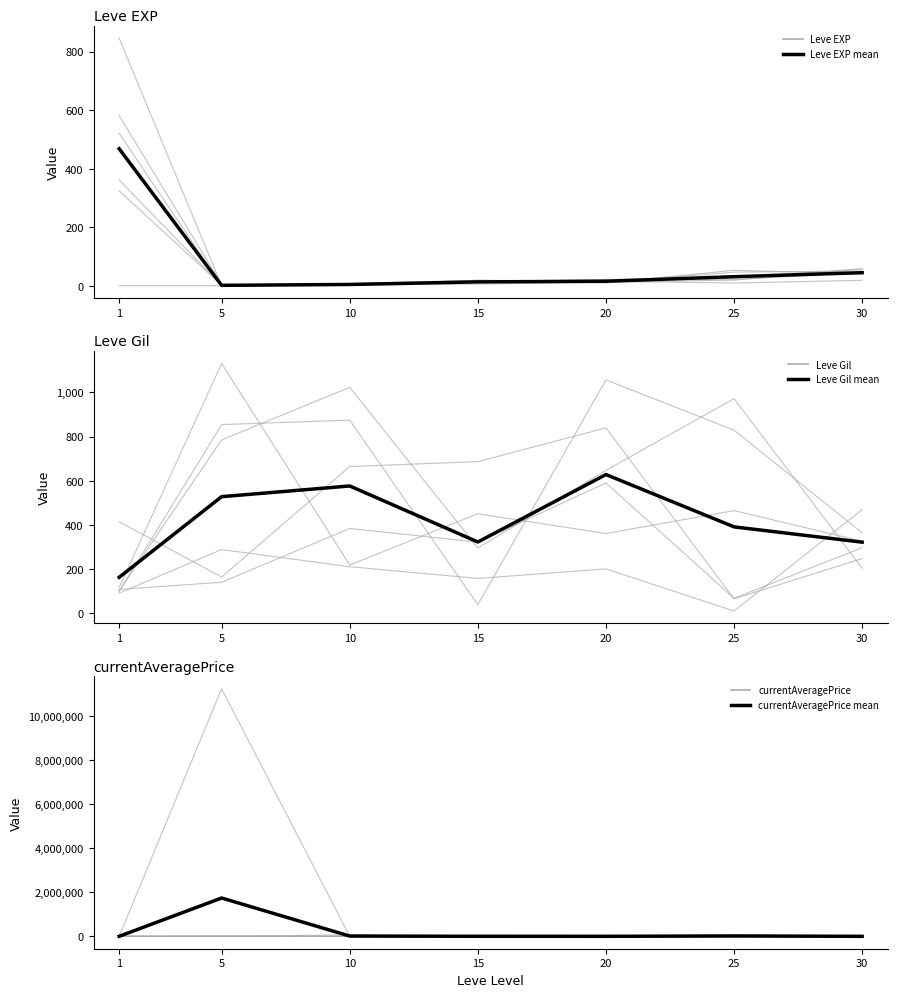

Is this an area chart (filled region under the line)?

No